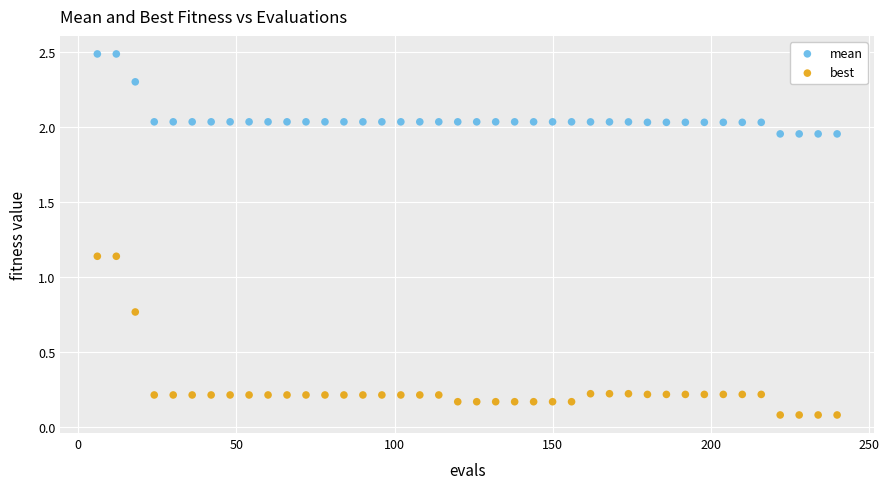

Which series reaches the maximum Y coordinate?

mean